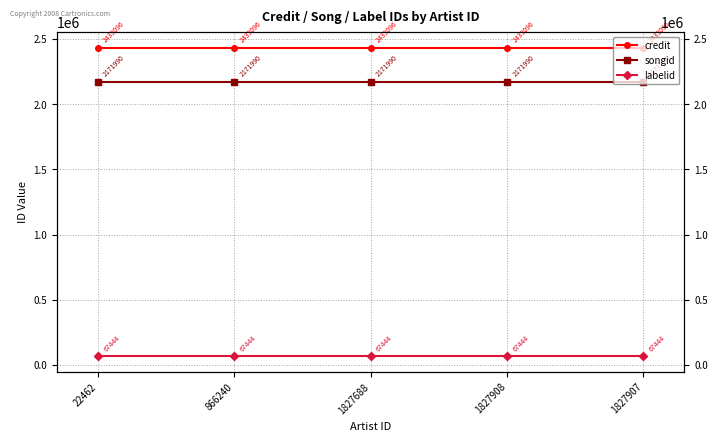

True or false: labelid and credit intersect in this chart.

False